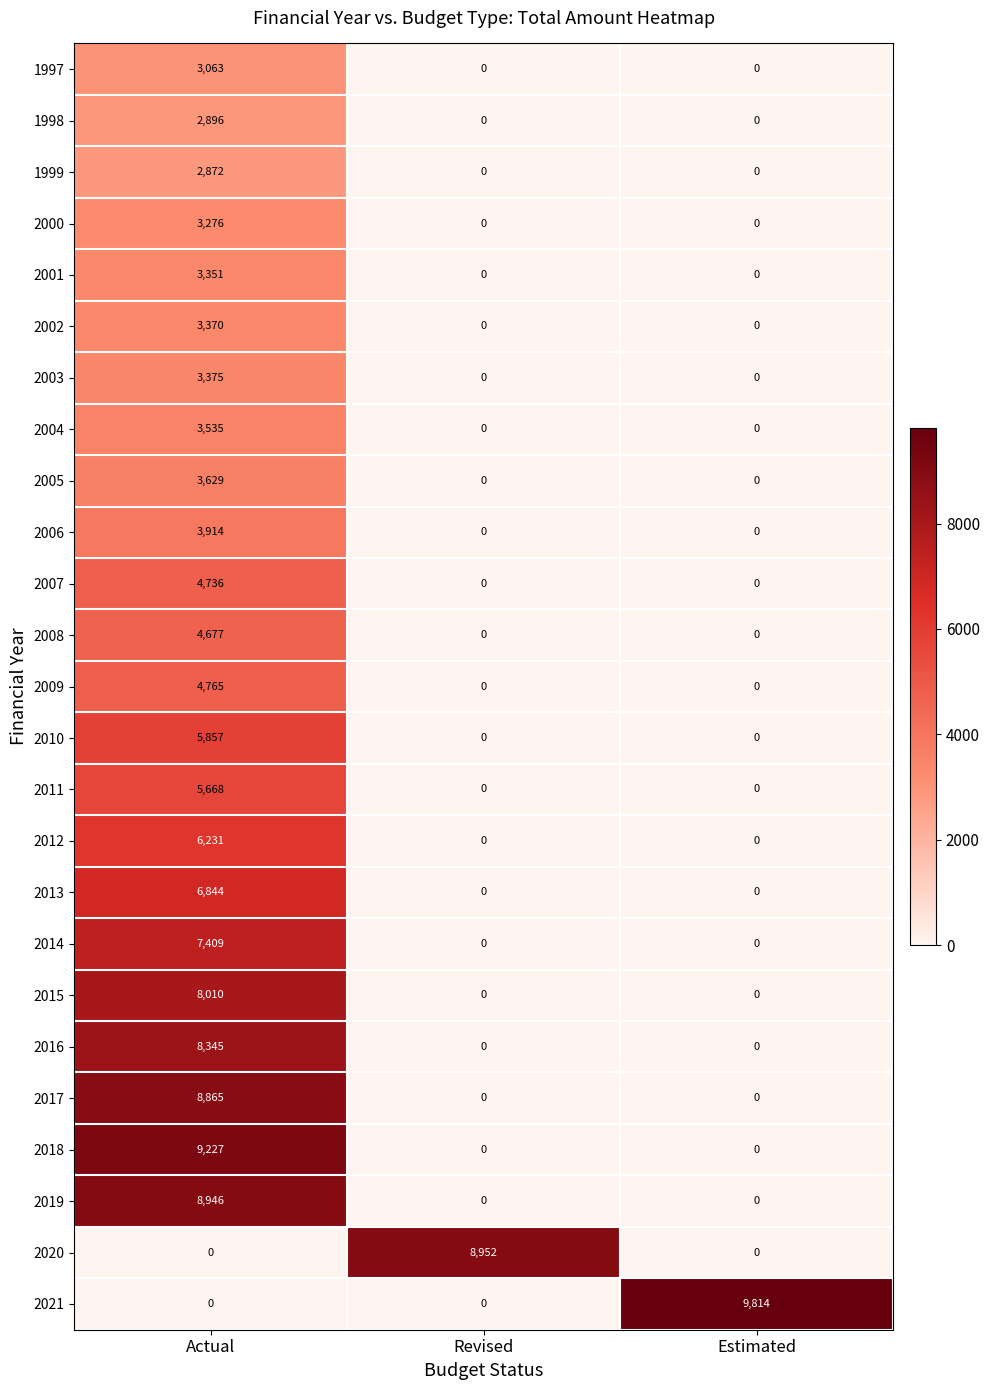

Rank the series by their maximum value, from highest to lowest.

2021, 2018, 2020, 2019, 2017, 2016, 2015, 2014, 2013, 2012, 2010, 2011, 2009, 2007, 2008, 2006, 2005, 2004, 2003, 2002, 2001, 2000, 1997, 1998, 1999